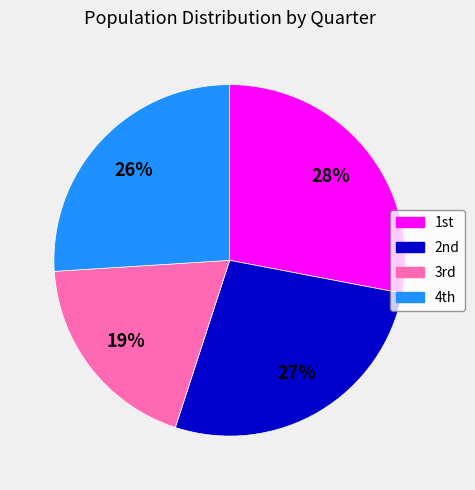

Which slice is the smallest?

3rd